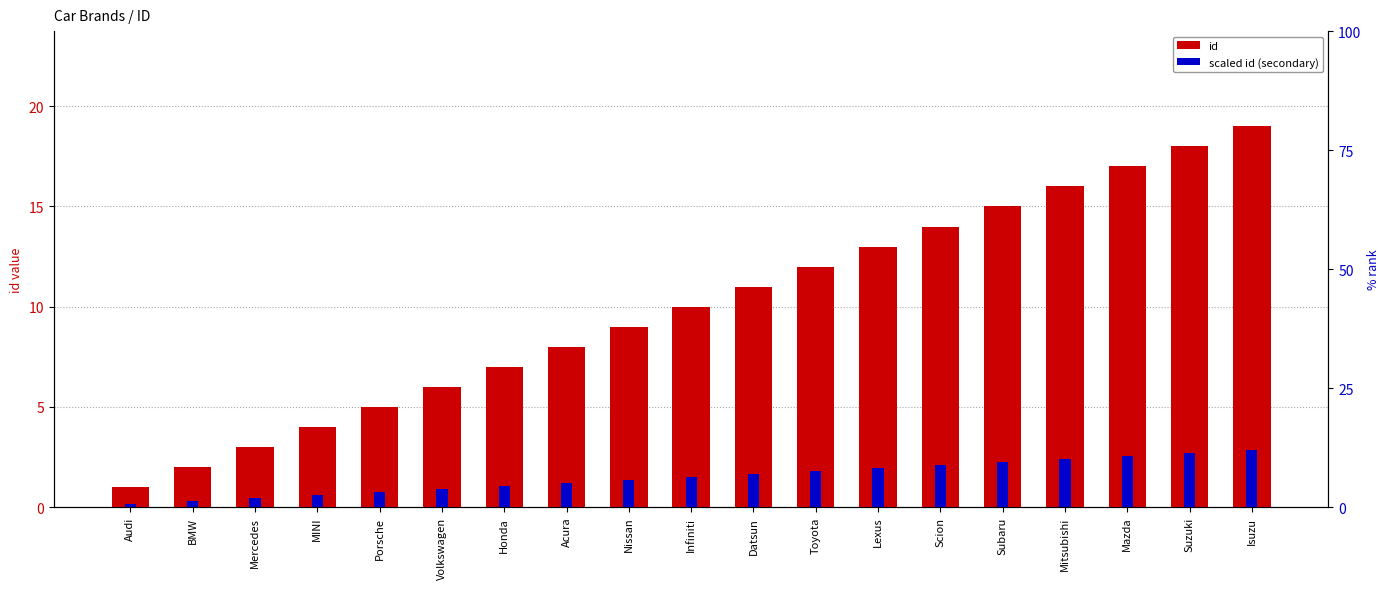

Rank the series at Datsun from lowest to highest value.

scaled id (secondary), id